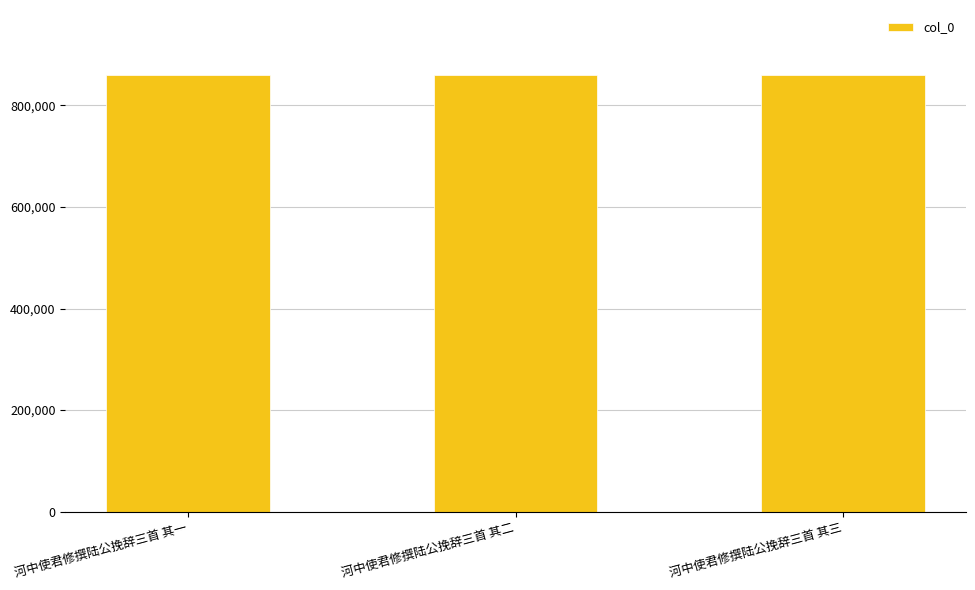

What is the value of the 1st bar from the left?

858907